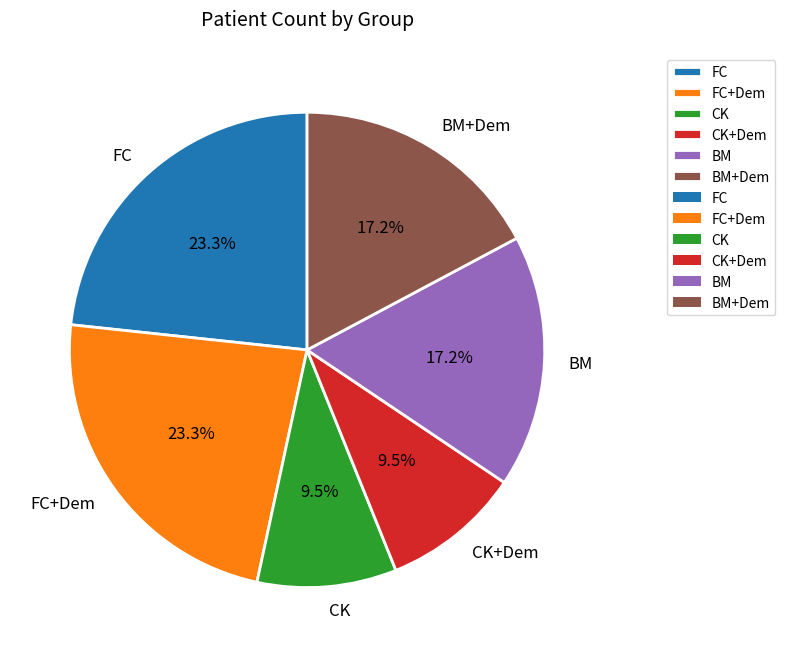

To the nearest percent, what is the combined percentage of BM+Dem and CK?

27%